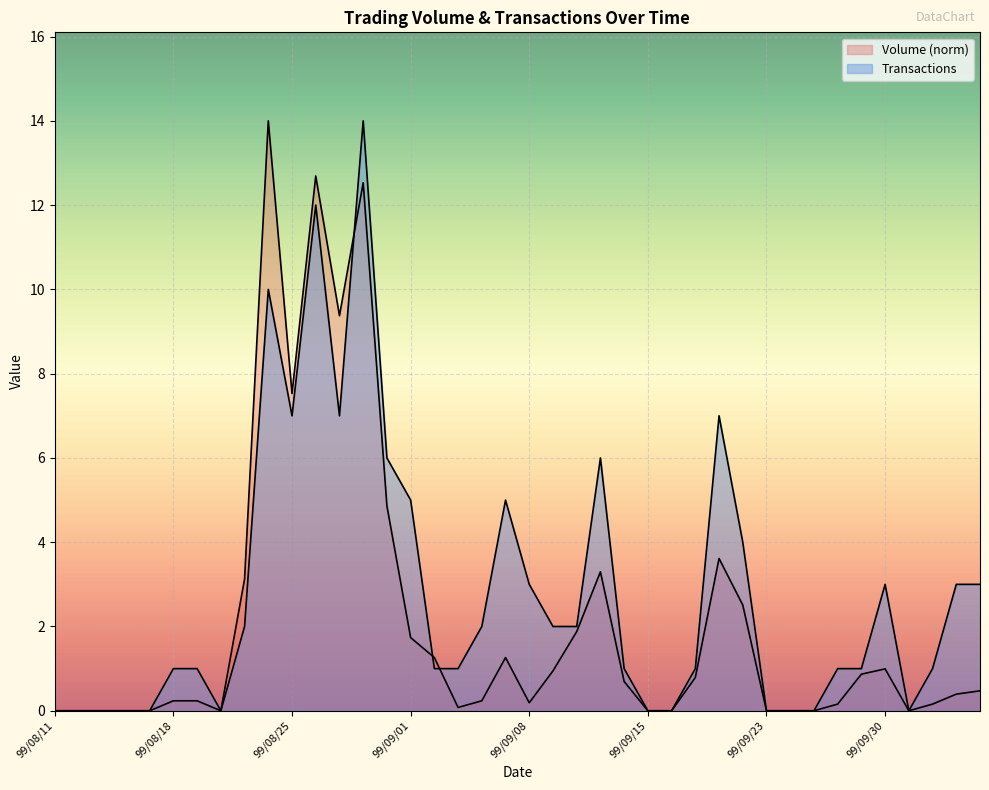

Which series changed the most between 99/08/26 and 99/08/27?

Transactions